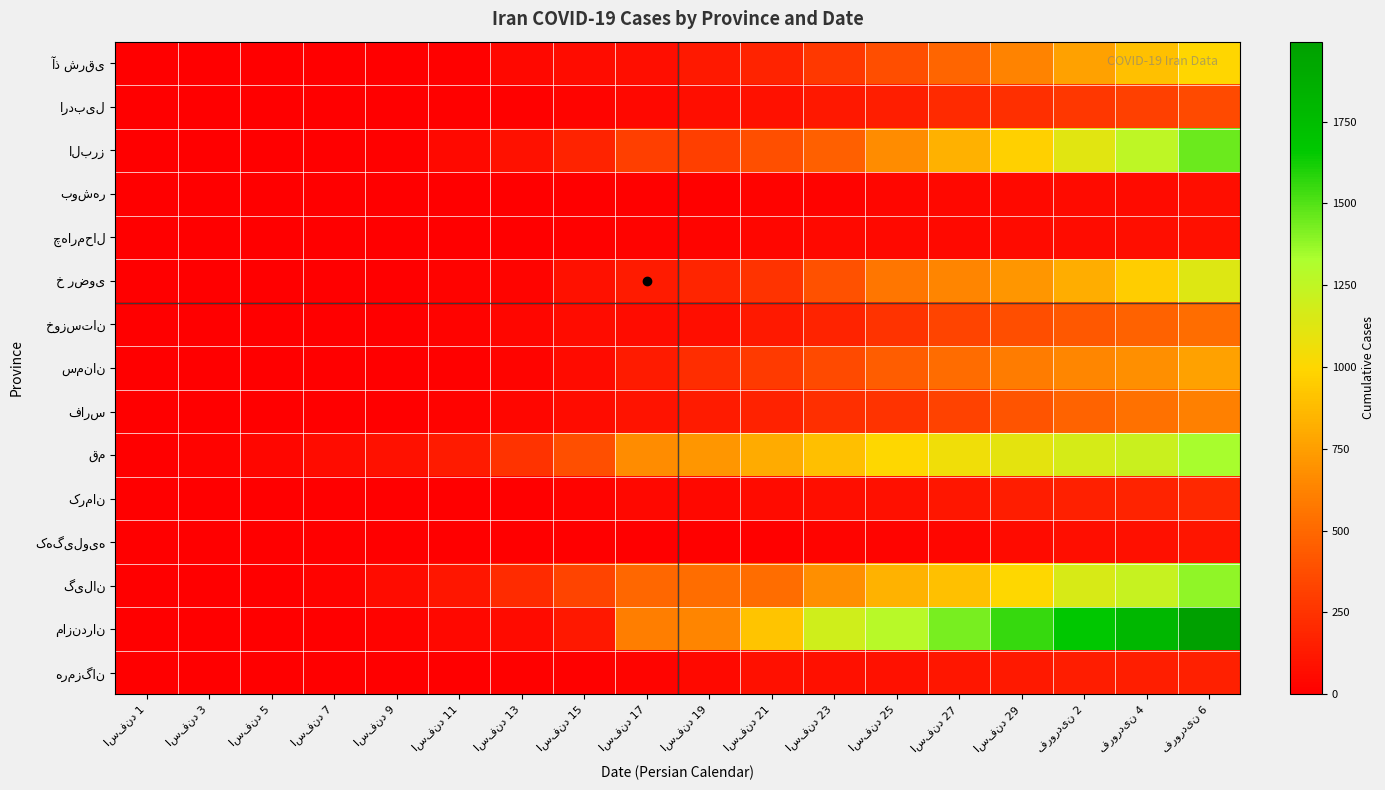

How many series are shown in this chart?

15